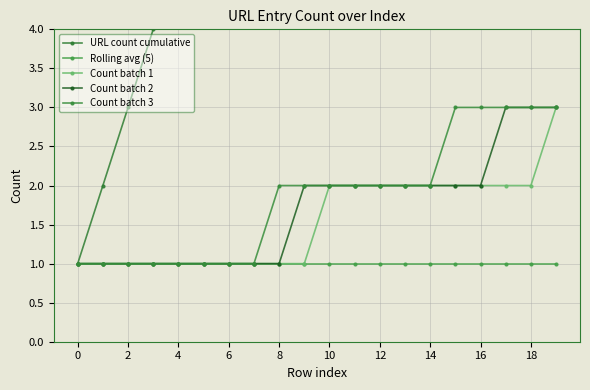

Is it true that Count batch 2 equals 3 at 17?

True